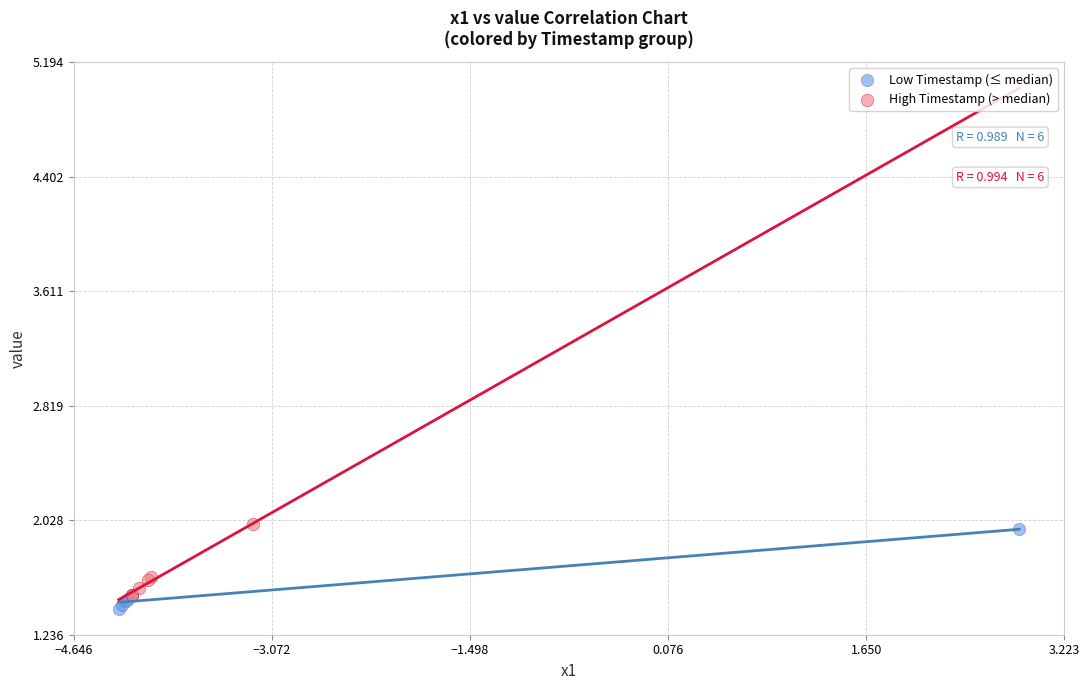

What are all the series names shown in the legend?

Low Timestamp (≤ median), High Timestamp (> median)